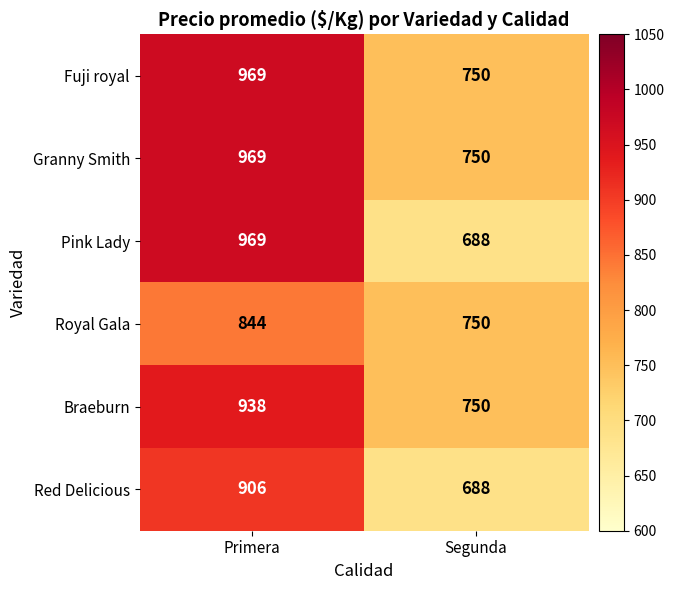

What is the sum of all Royal Gala values?

1594